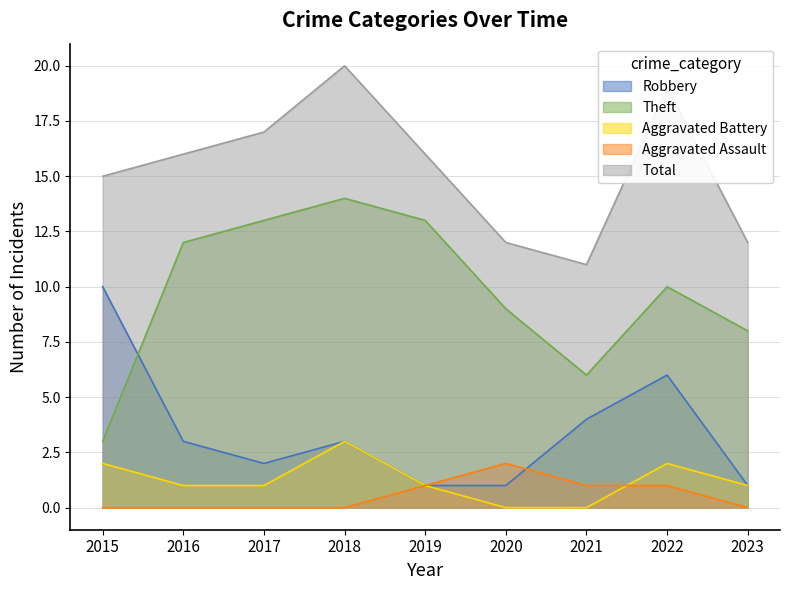

True or false: Theft and Aggravated Assault cross at least once.

False